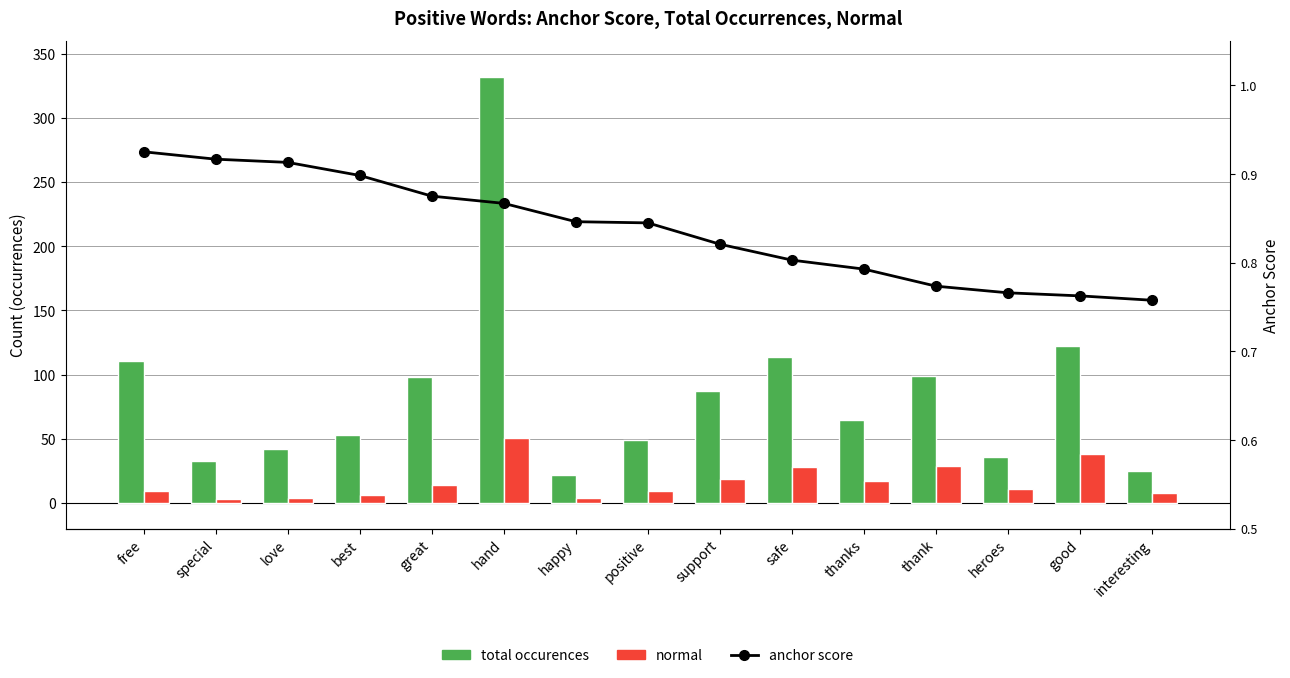

At which label is normal closest to 27?

safe